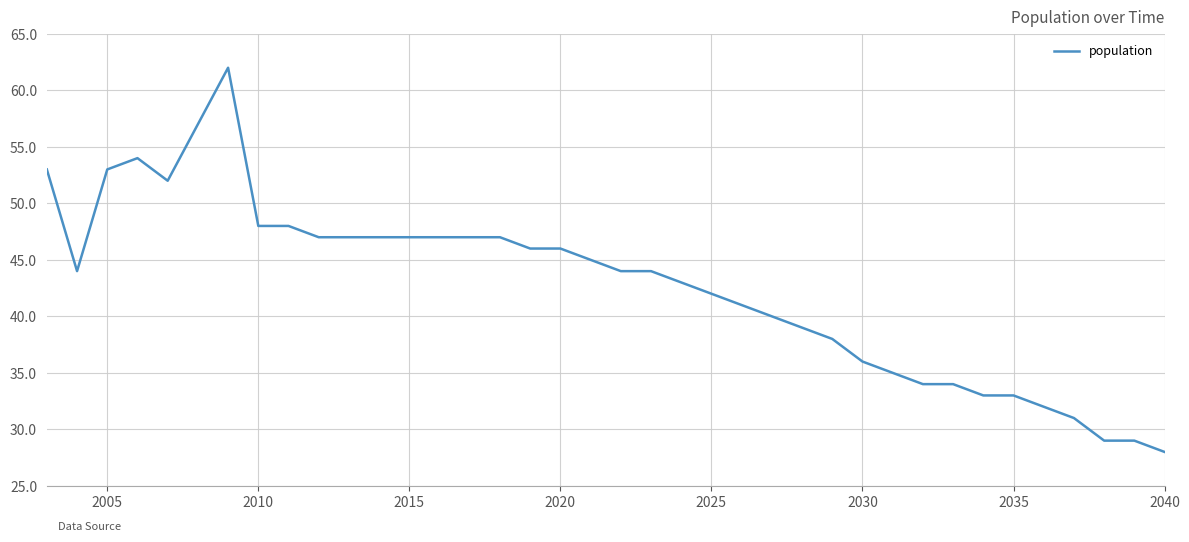

What is the difference between the maximum and minimum values?

34